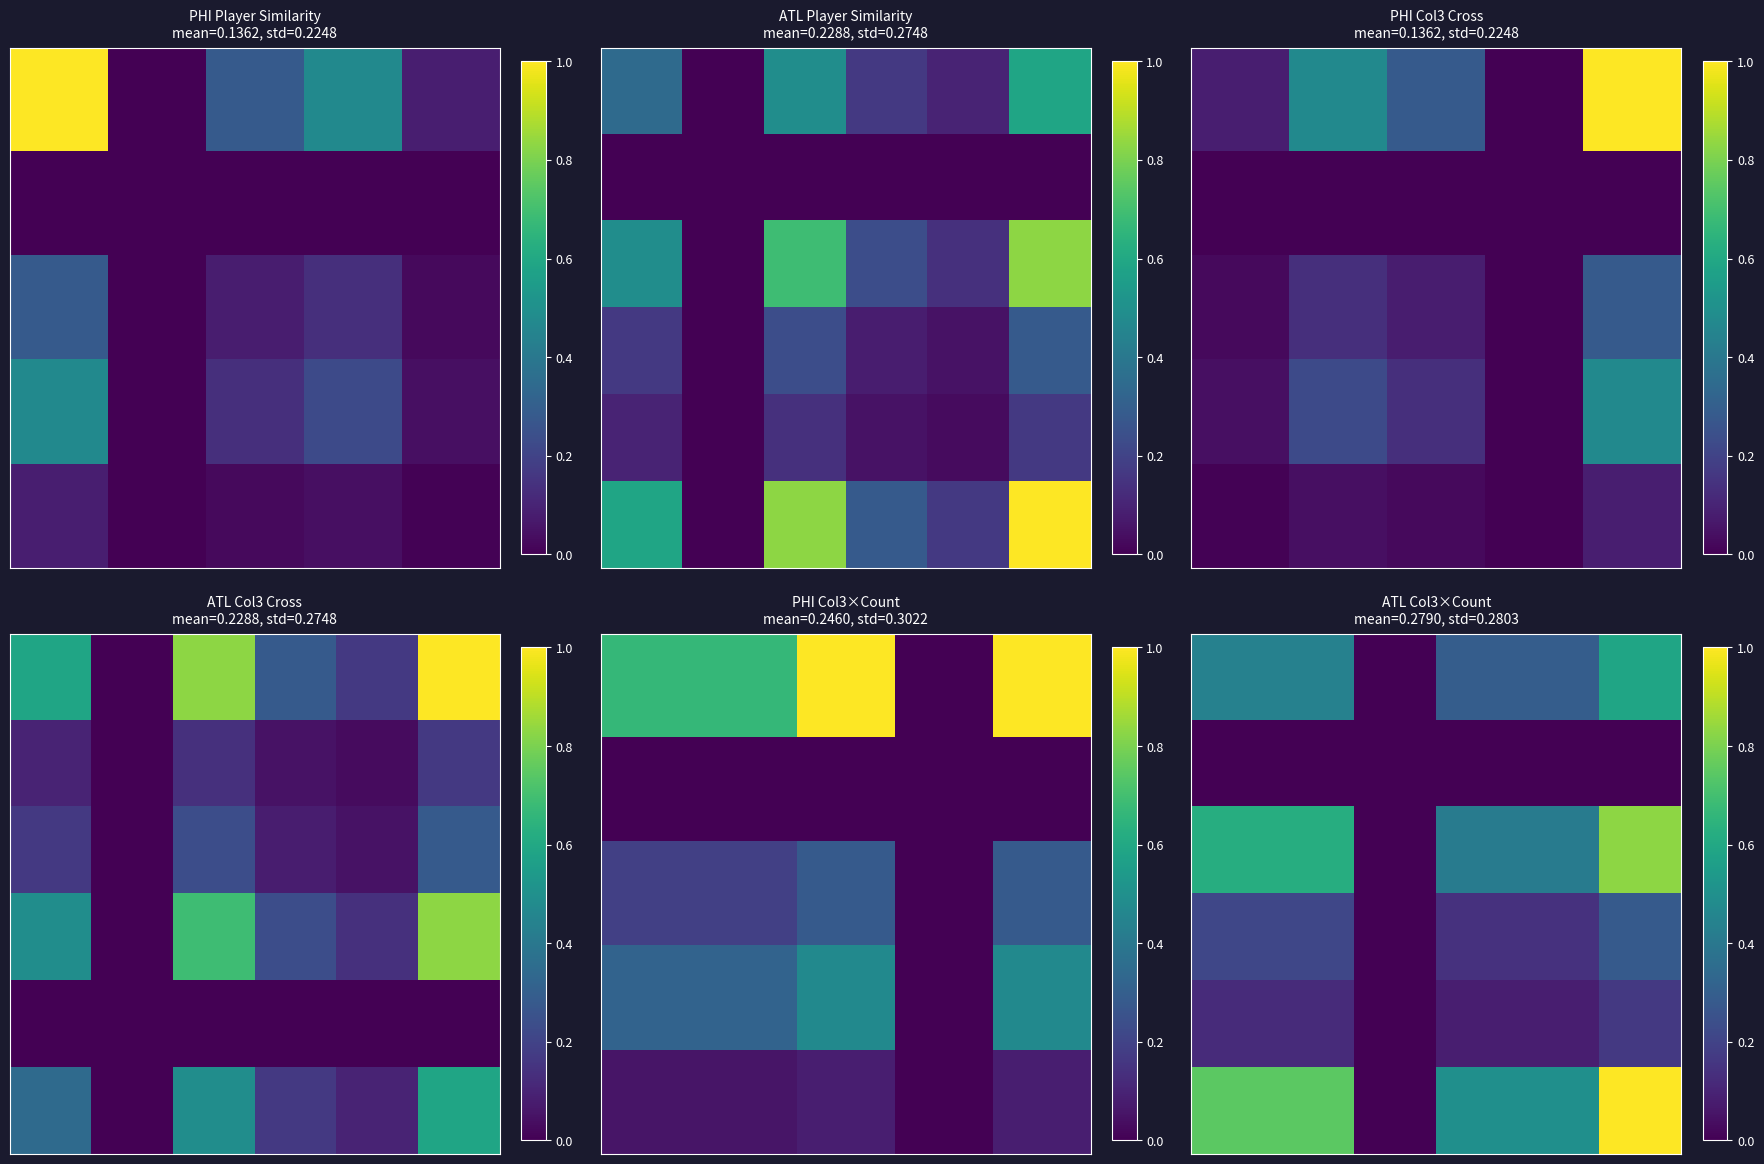

What is the total value across all series at 4?

1.4